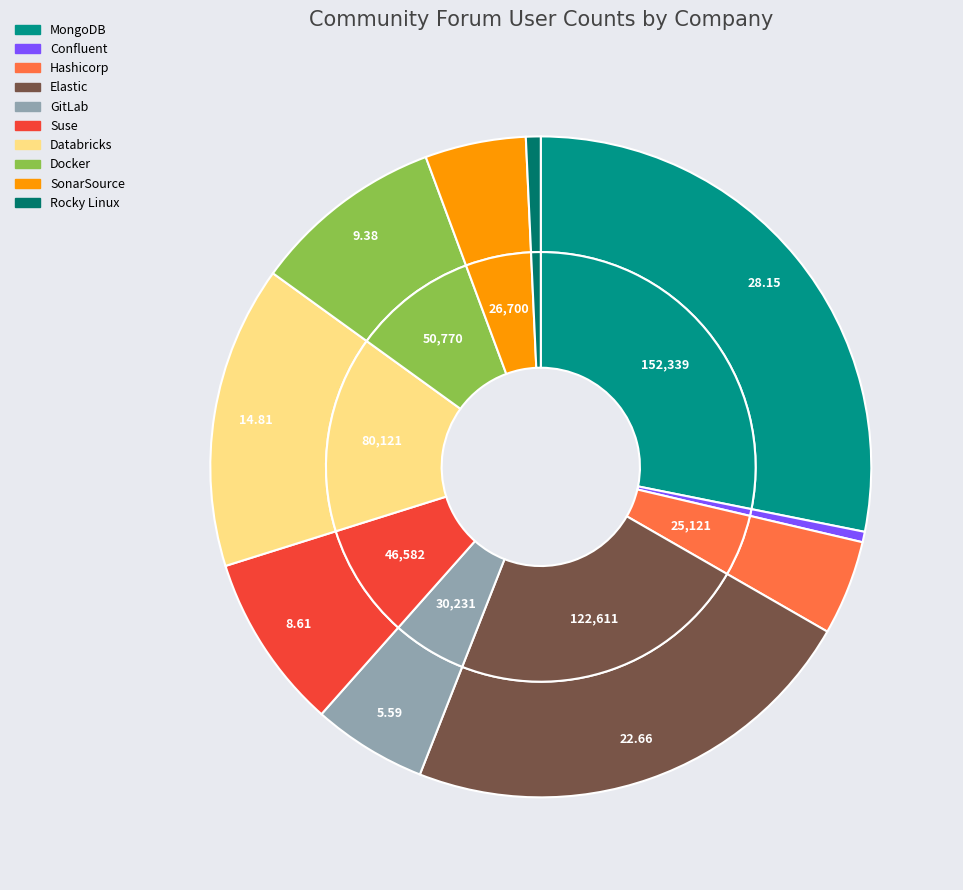

What is the smallest slice in the pie chart?

Confluent